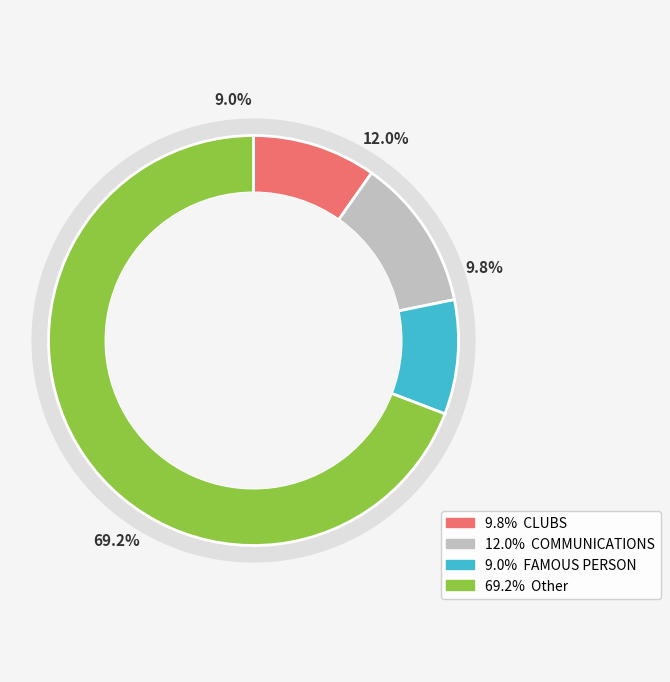

Rank the categories by value from highest to lowest.

Other, COMMUNICATIONS, CLUBS, FAMOUS PERSON